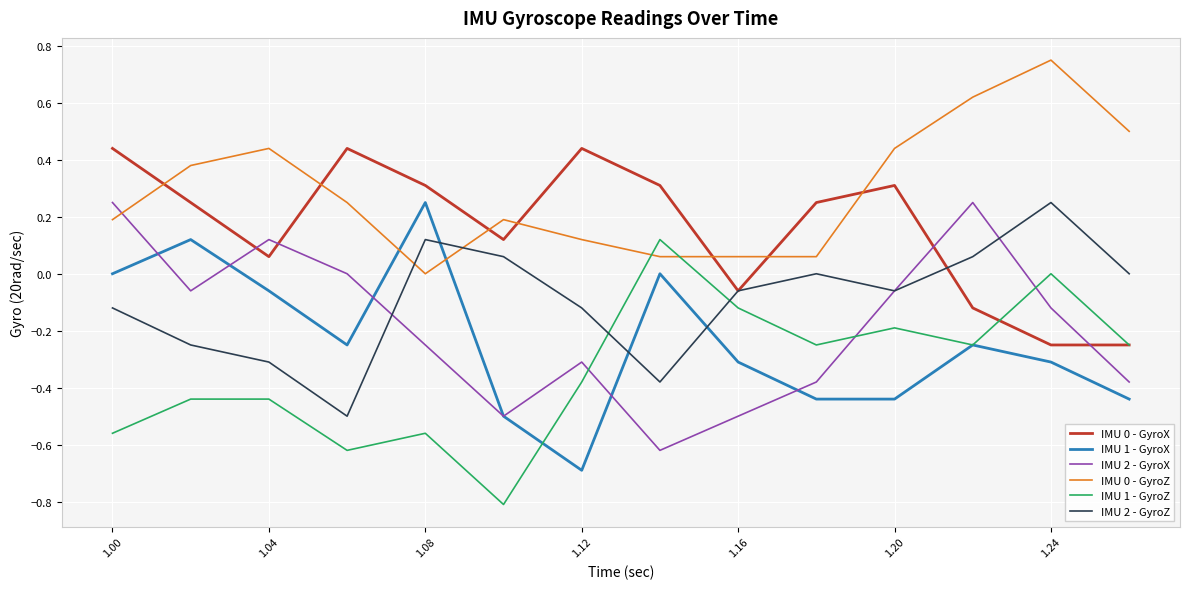

What is the minimum value shown in the chart?

-0.8